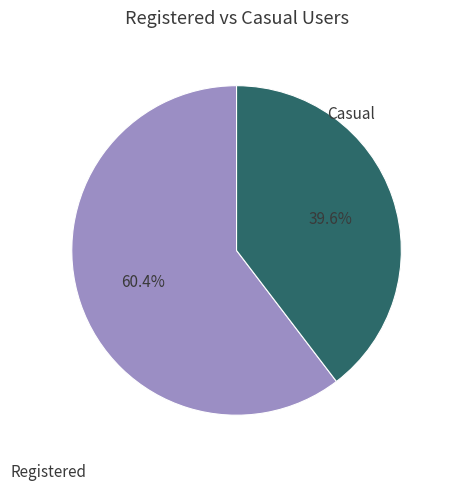

Is there a majority slice in this chart?

Yes